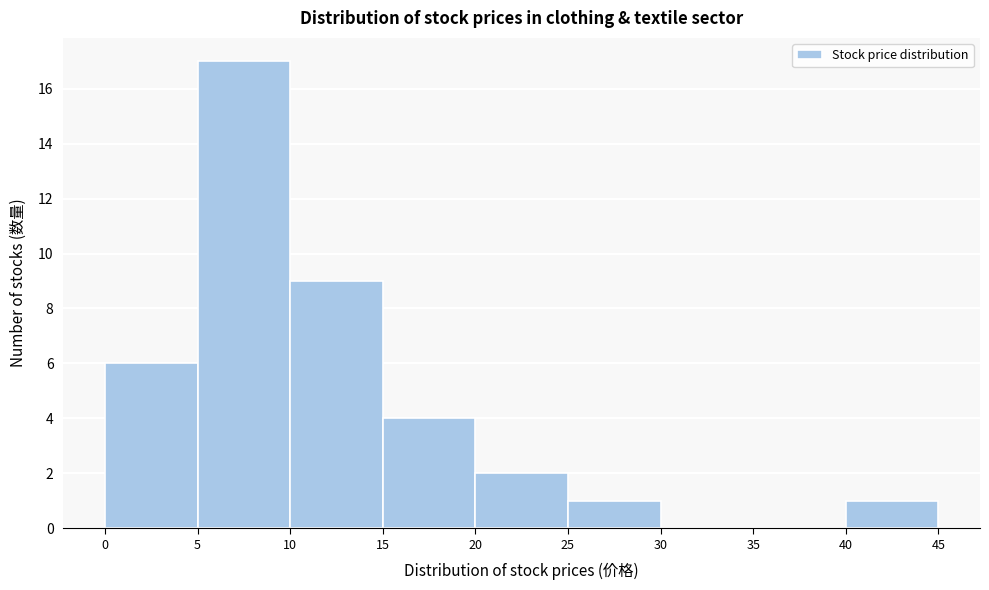

Reading left to right, transcribe this chart: for each bar, give the range it covers on the x-axis and its height. The values are not printed on the chart, so give them approximately, as read against the axis.

0 to 5: 6
5 to 10: 17
10 to 15: 9
15 to 20: 4
20 to 25: 2
25 to 30: 1
30 to 35: 0
35 to 40: 0
40 to 45: 1